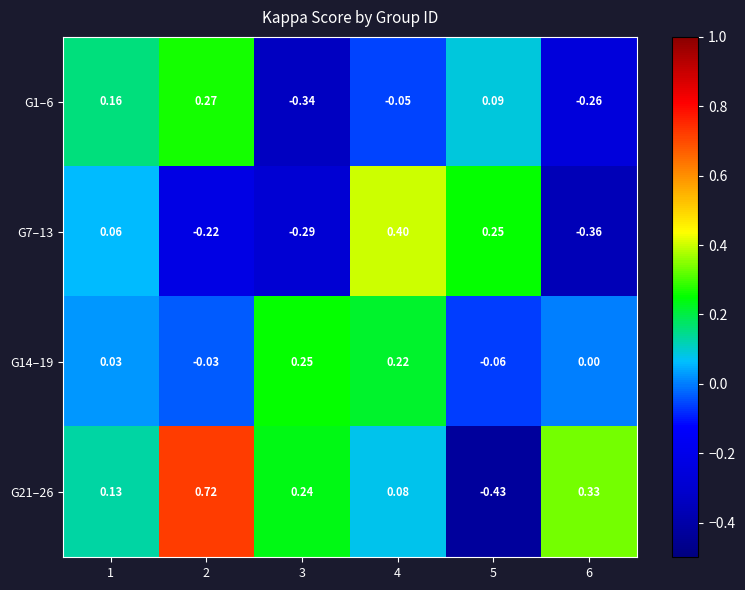

Is the value of G14–19 at 5 greater than the value of G21–26 at 2?

No